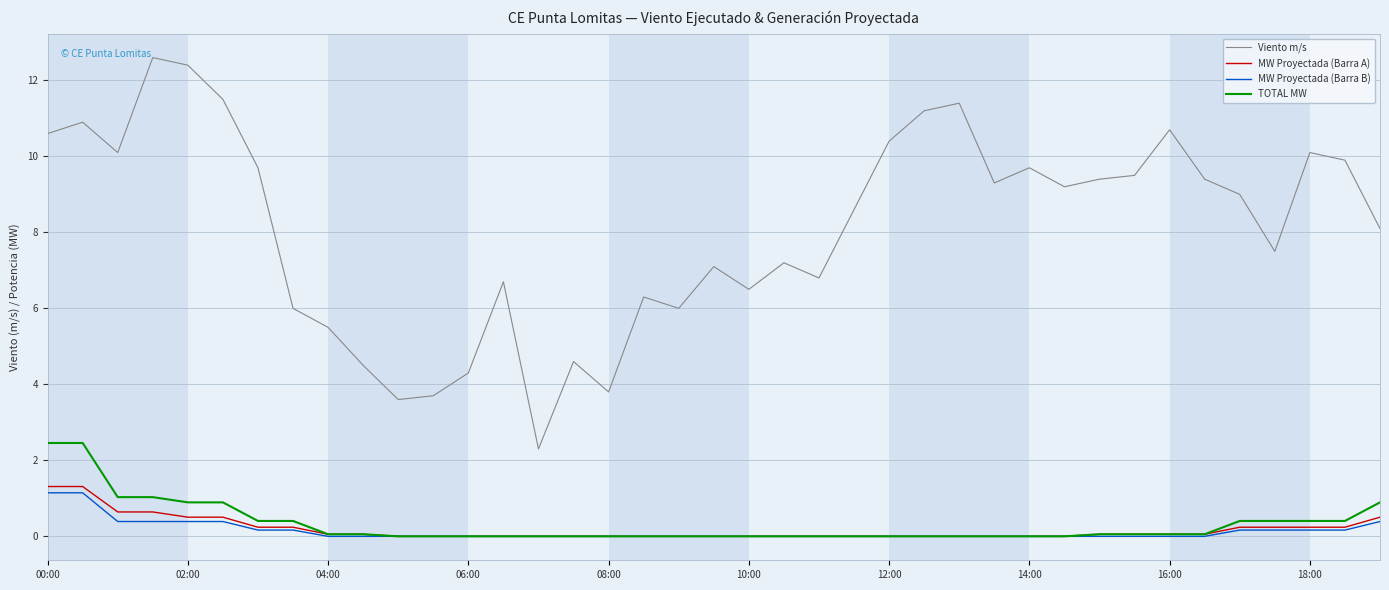

How many lines are shown in the chart?

4